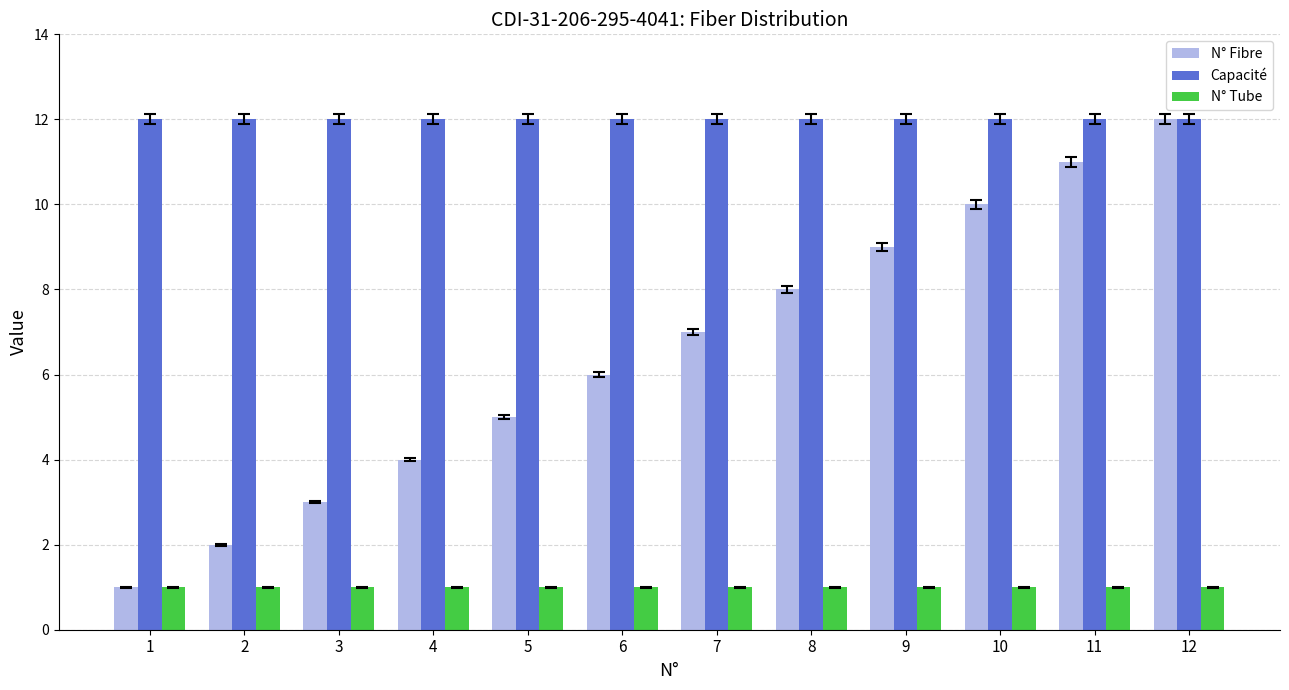

Does the chart contain any negative values?

No